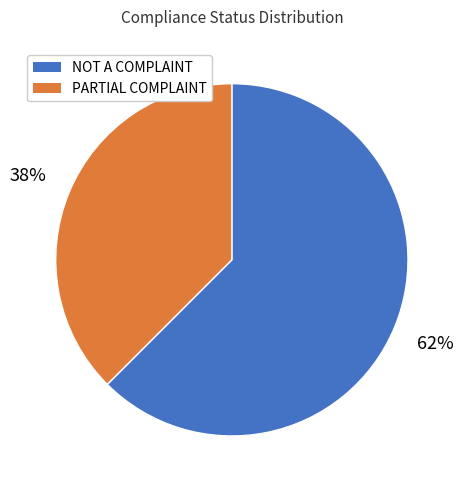

Which slice is the largest?

NOT A COMPLAINT